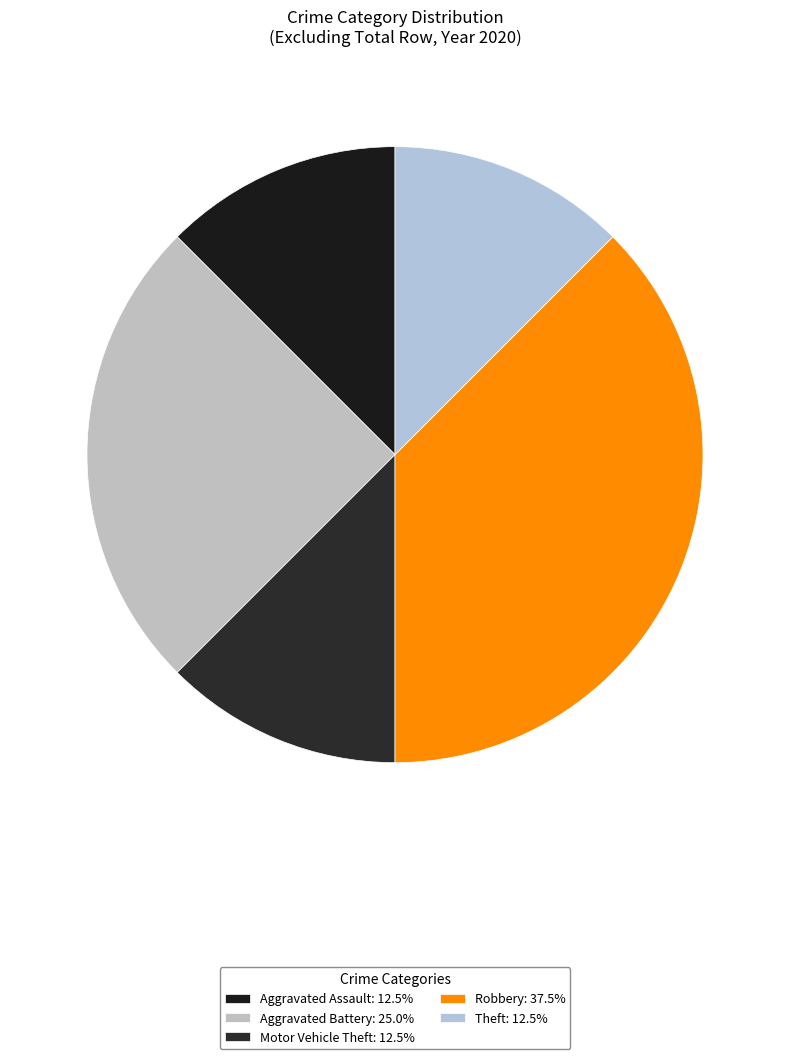

What percentage is NOT represented by Theft?

87.5%